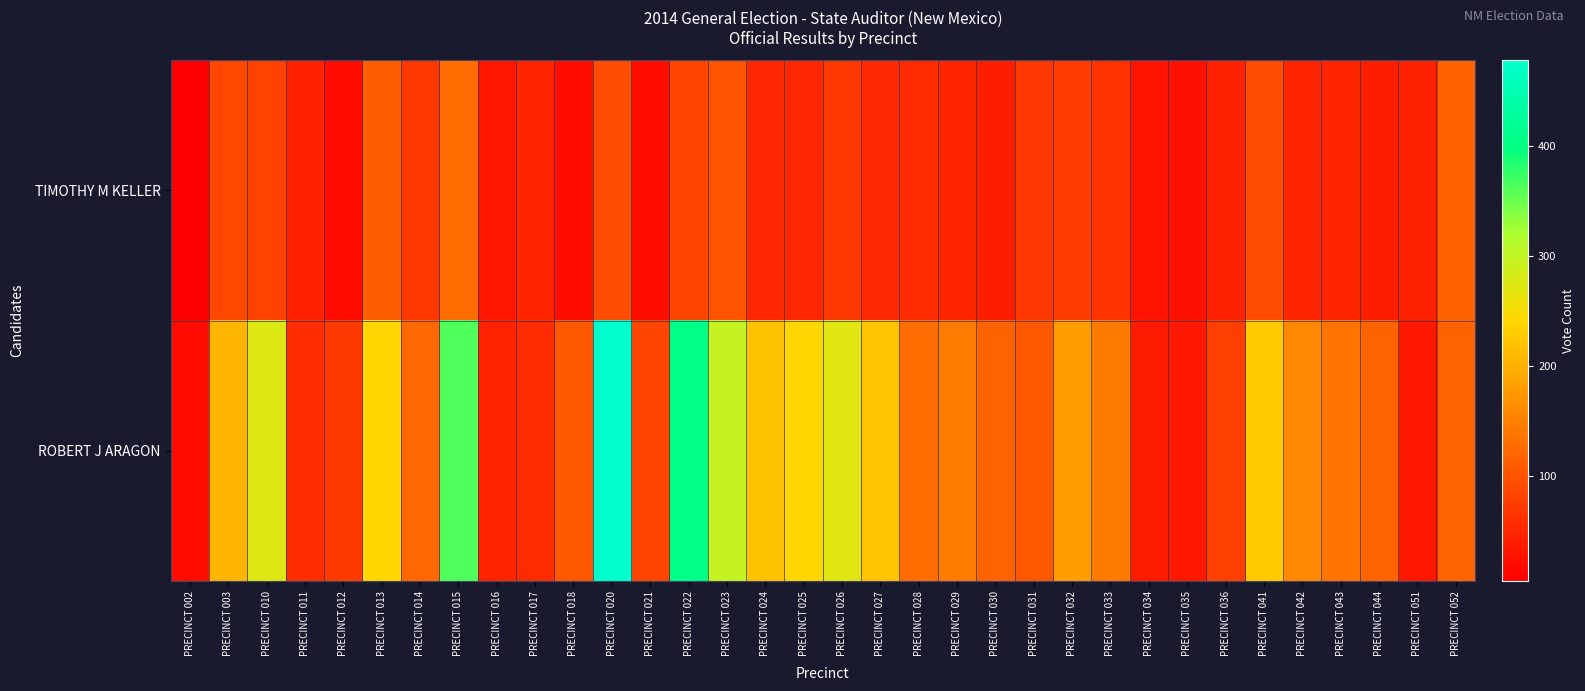

Which series changed the most between PRECINCT 025 and PRECINCT 029?

ROBERT J ARAGON